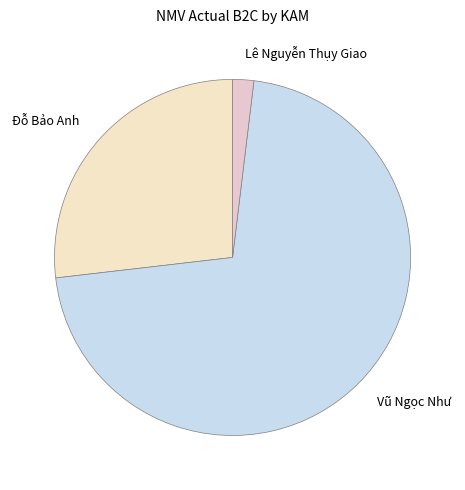

Approximately how many times larger is the value at Vũ Ngọc Như compared to Lê Nguyễn Thụy Giao?

37.2